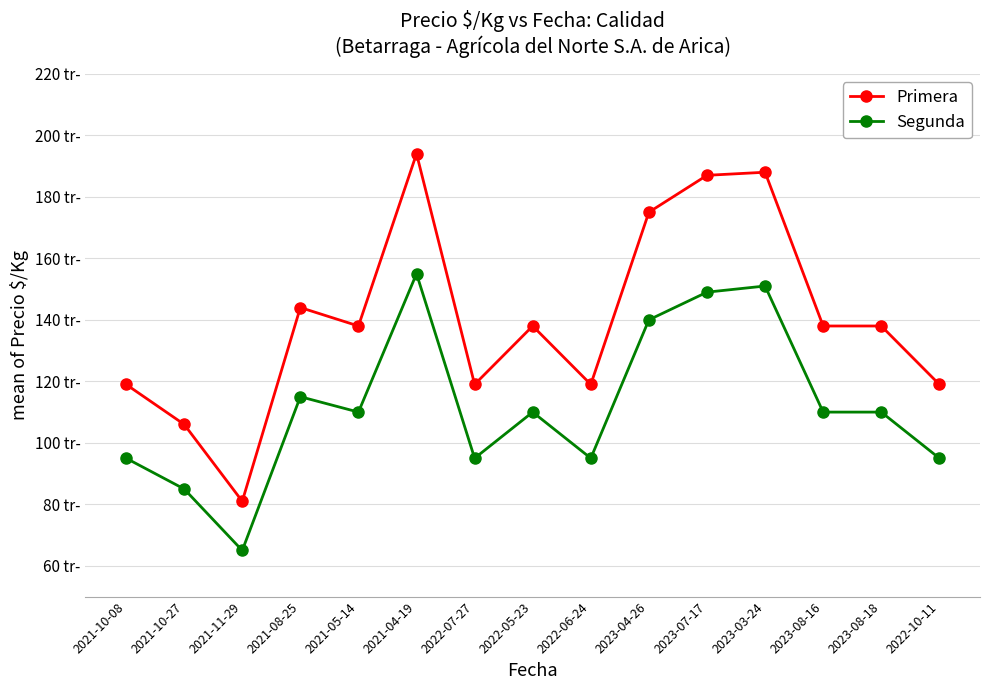

Is this an area chart (filled region under the line)?

No